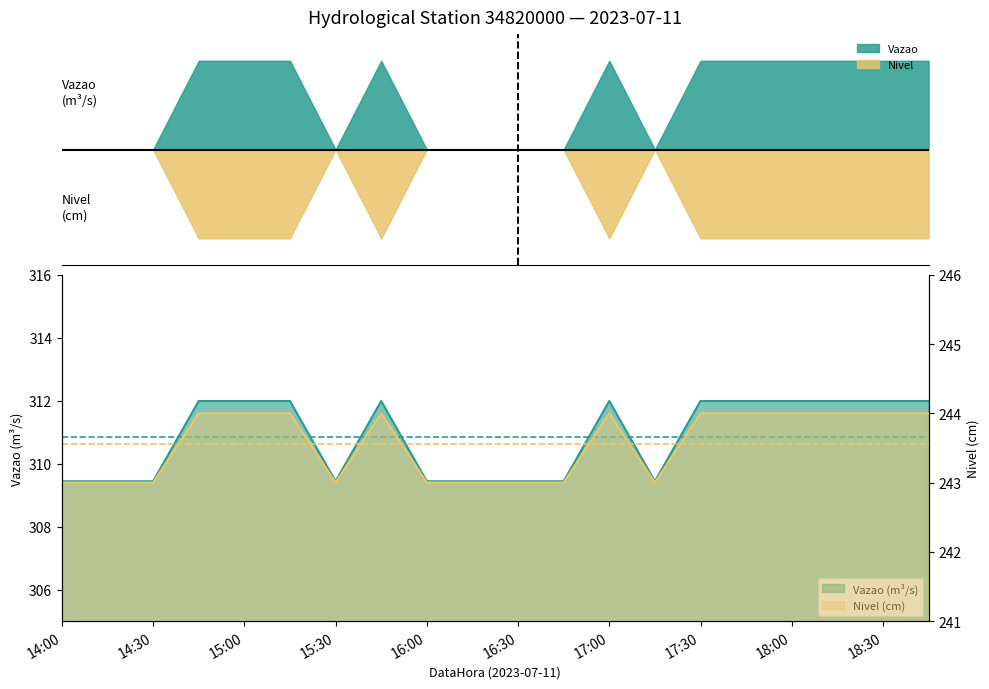

What is the lowest value of the Vazao series?

309.4